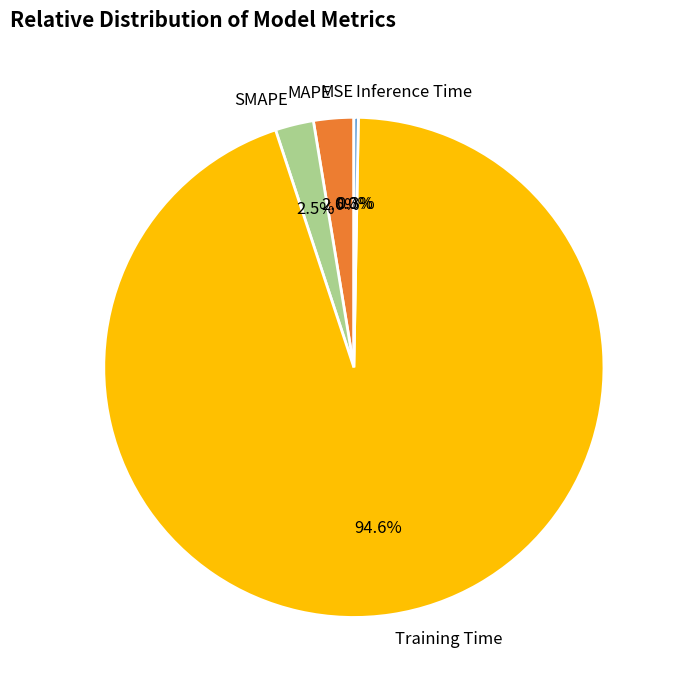

What portion of the pie excludes Training Time?

5.4%